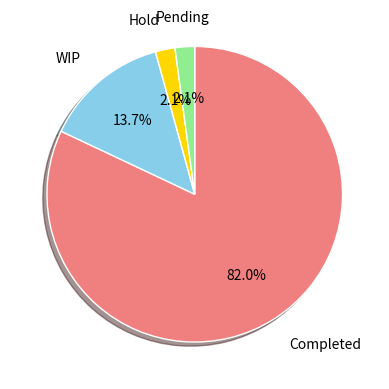

How many segments does this pie chart have?

4